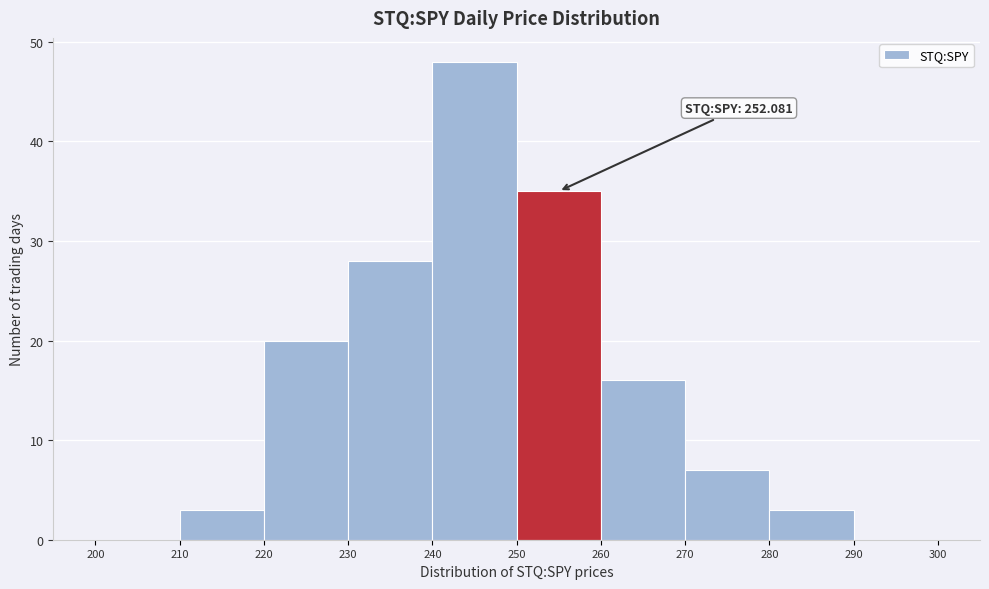

Over which range of the x-axis is the bar tallest?

240 to 250